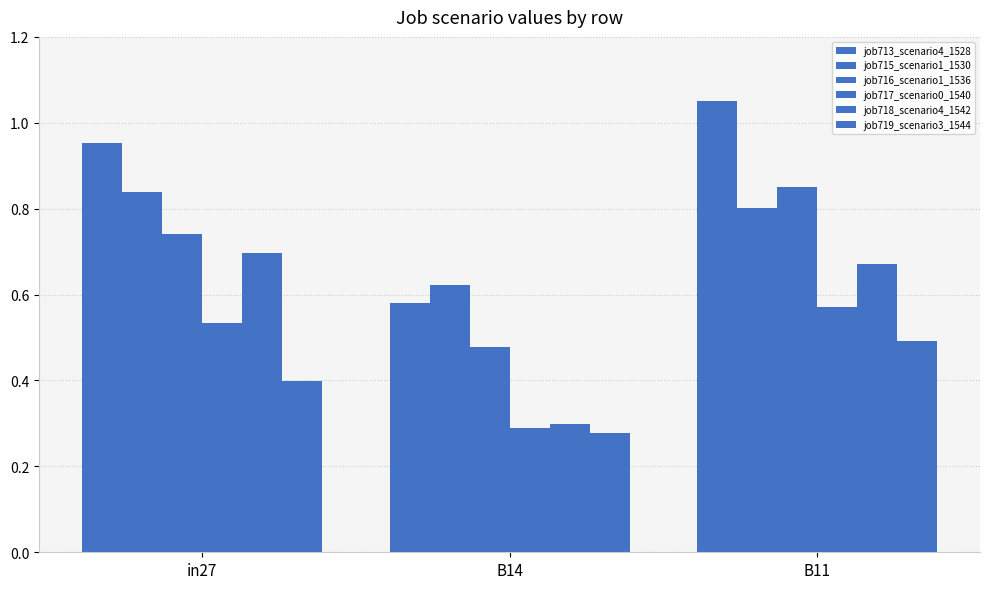

What position from the right is in27?

3